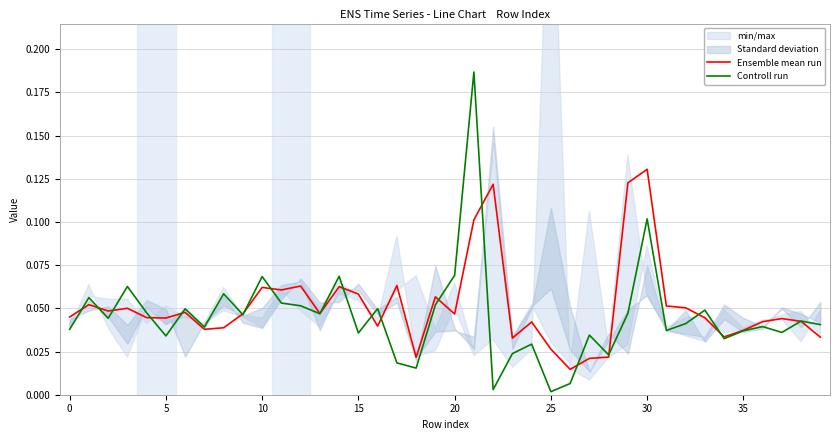

Count the Ensemble mean run values in the range 0 to 1.

40